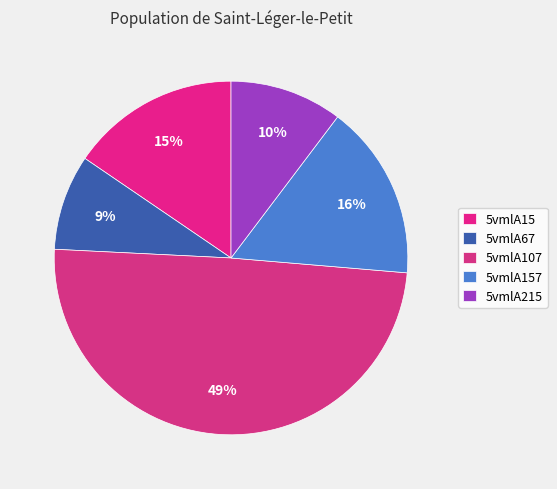

To the nearest percent, what is the combined percentage of 5vmlA107 and 5vmlA67?

58%